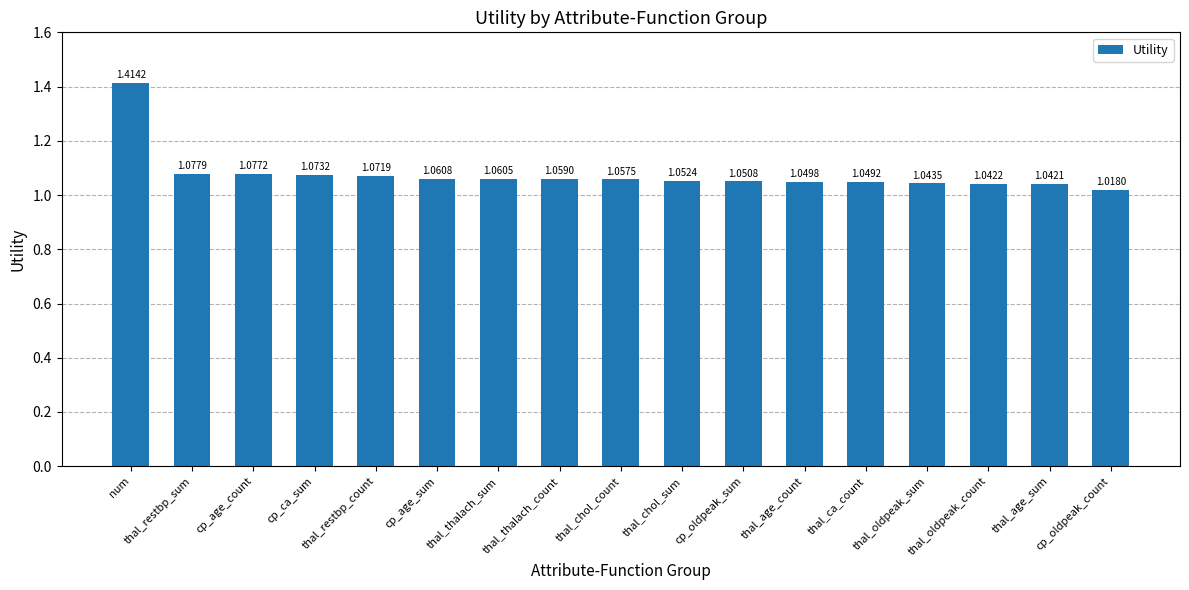

Rank the categories by value from highest to lowest.

num, thal_restbp_sum, cp_age_count, cp_ca_sum, thal_restbp_count, cp_age_sum, thal_thalach_sum, thal_thalach_count, thal_chol_count, thal_chol_sum, cp_oldpeak_sum, thal_age_count, thal_ca_count, thal_oldpeak_sum, thal_oldpeak_count, thal_age_sum, cp_oldpeak_count